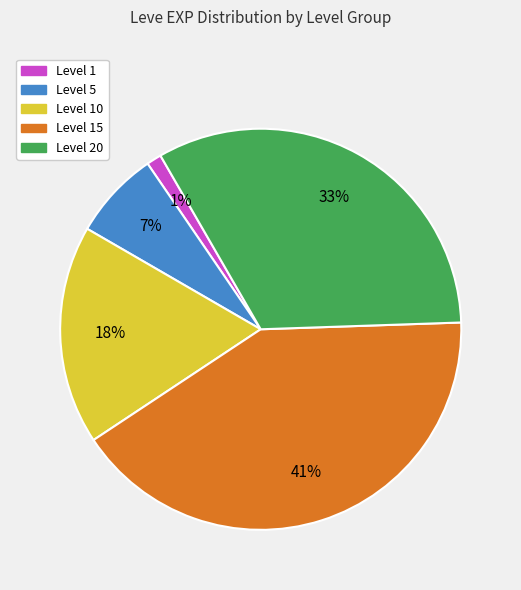

How many segments does this pie chart have?

5